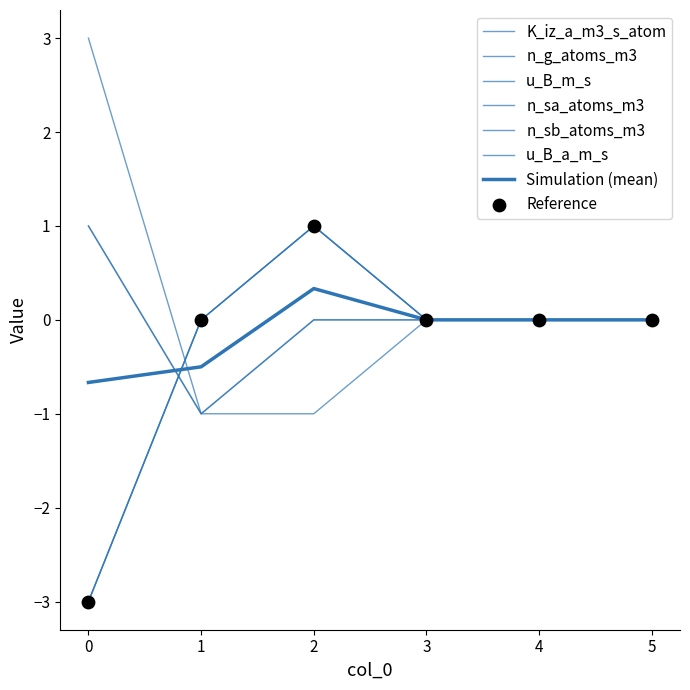

Is the value of n_g_atoms_m3 at 1 greater than the value of n_sb_atoms_m3 at 1?

No